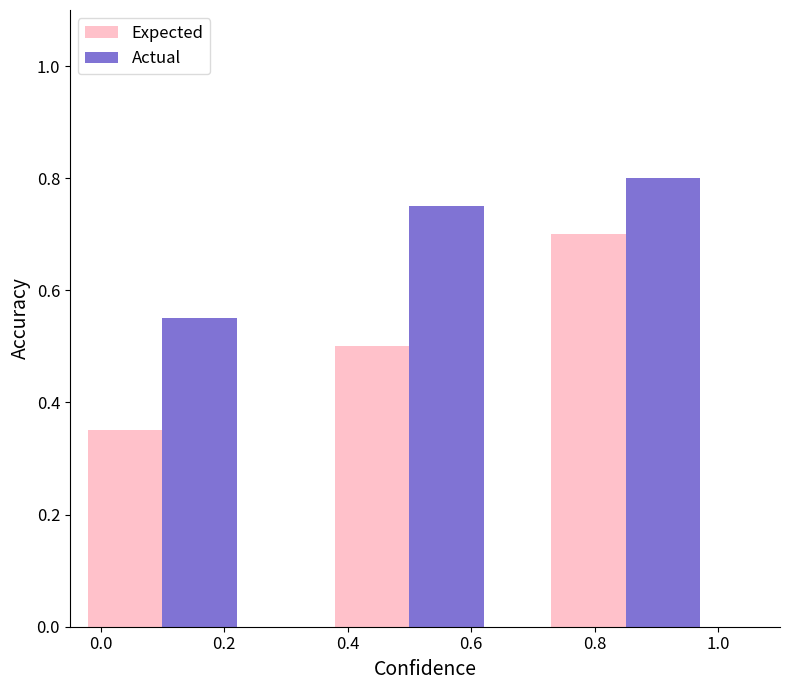

Which series has the largest range (max minus min)?

Expected